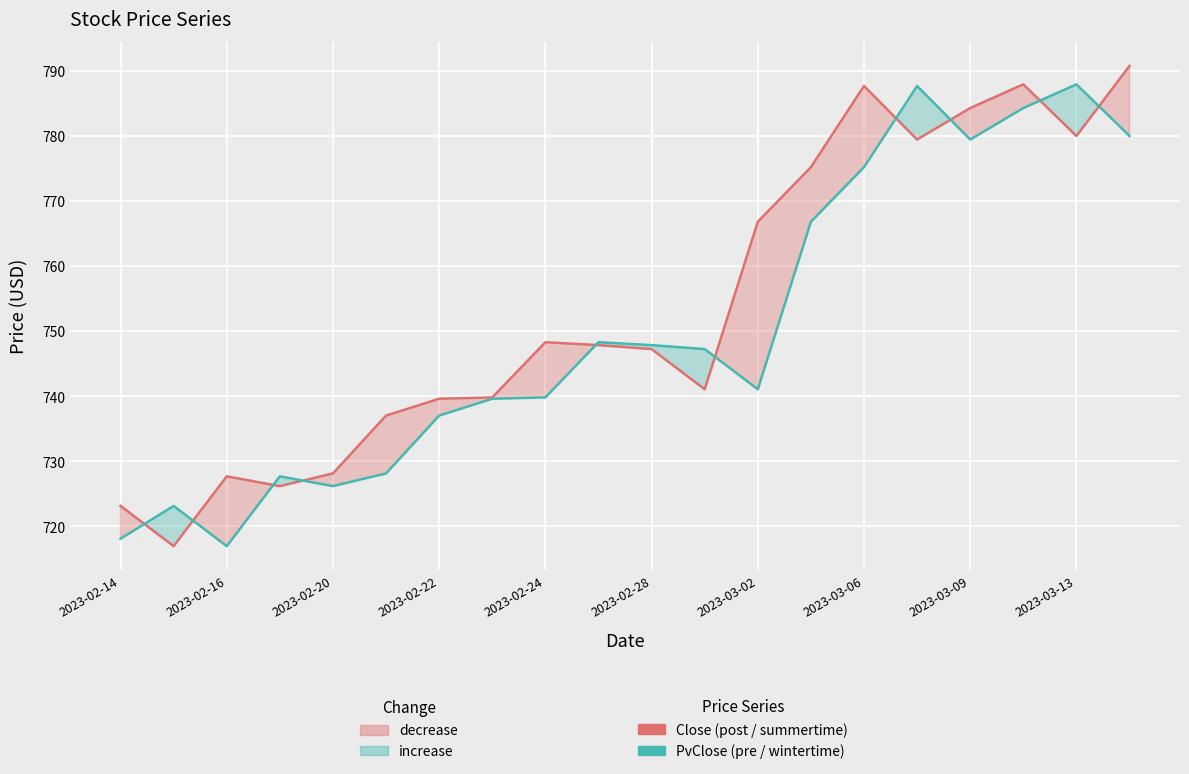

What is the highest value of the Close (post) series?

790.7